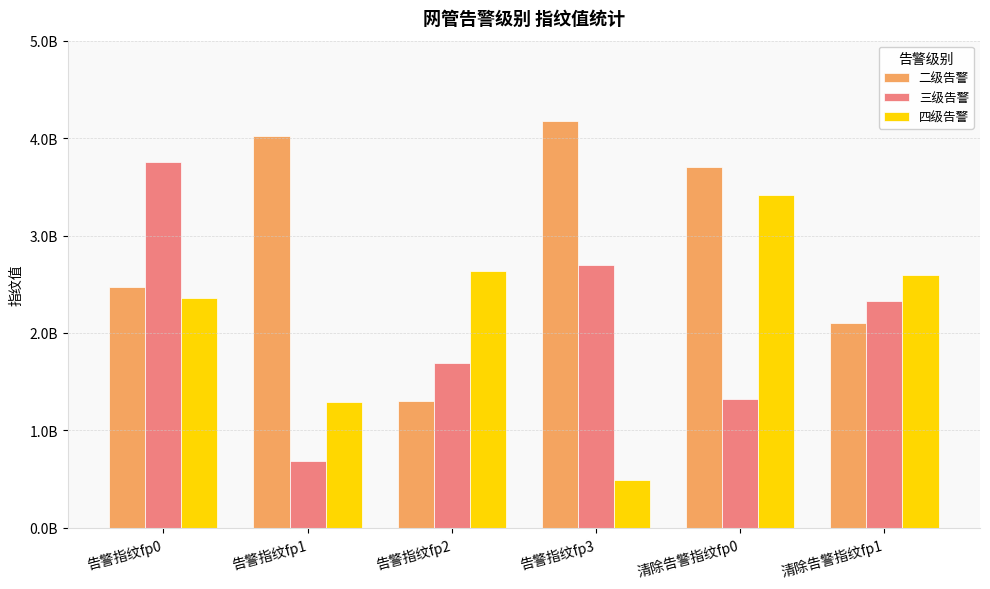

At which label does 四级告警 reach its peak?

清除告警指纹fp0